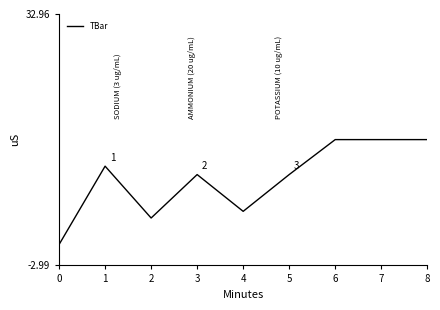

What is the sum of the values at 0 and 5?

10.0